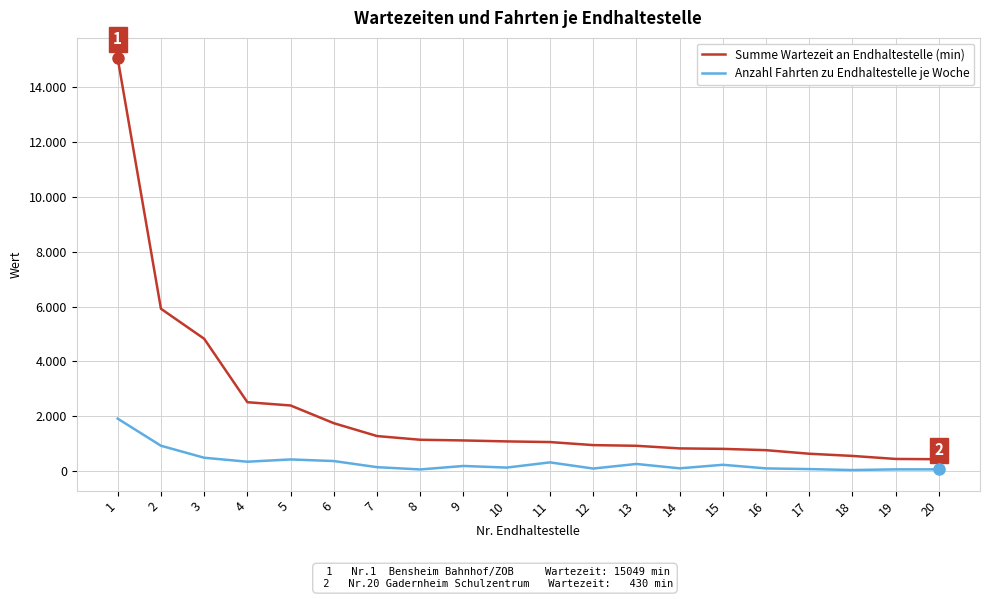

True or false: Summe Wartezeit an Endhaltestelle (min) and Anzahl Fahrten zu Endhaltestelle je Woche cross at least once.

False